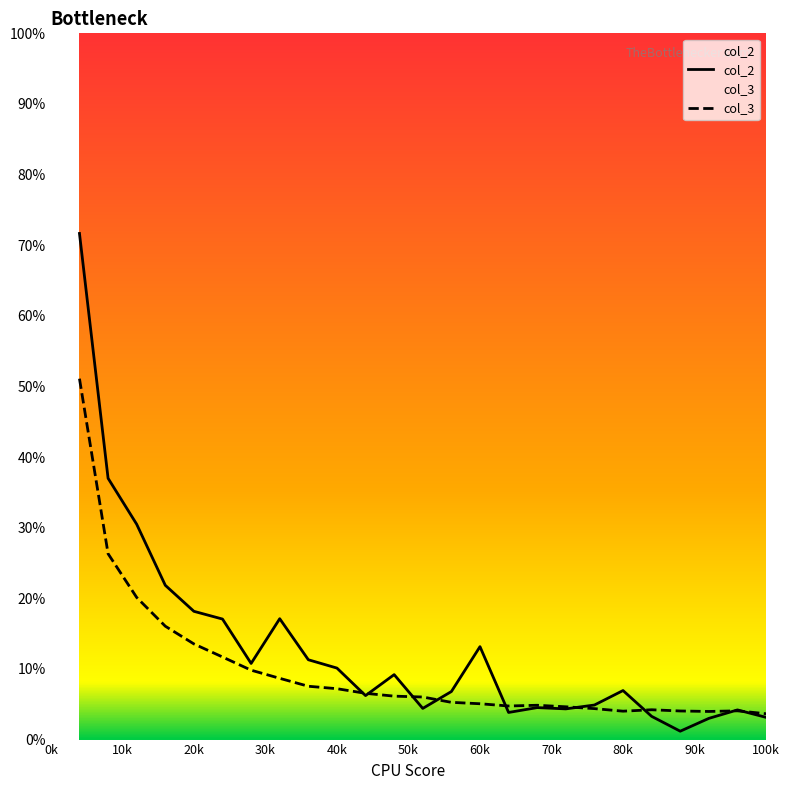

Which series ends up on top after the final intersection of col_2 and col_3?

col_3